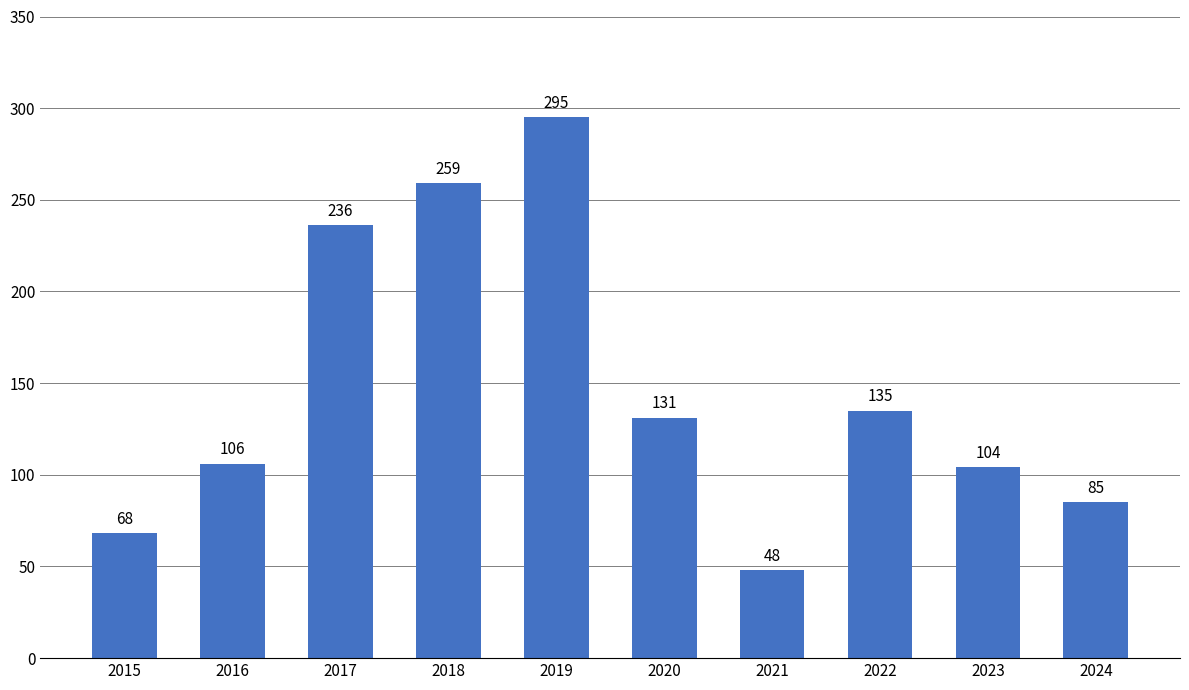

What is the maximum value shown in the chart?

295